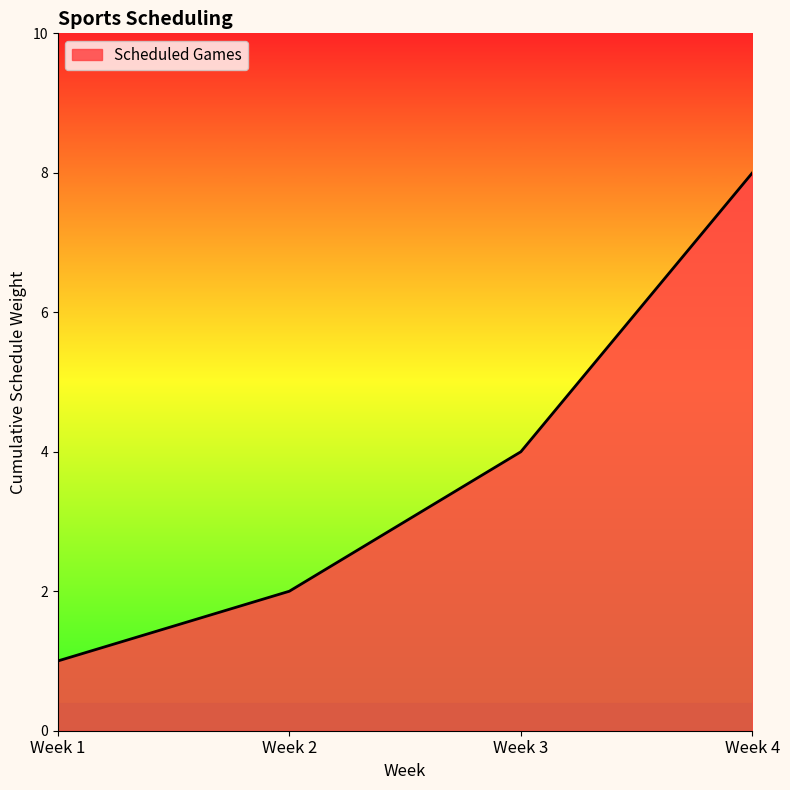

Approximately how many times larger is the value at Week 2 compared to Week 3?

0.5